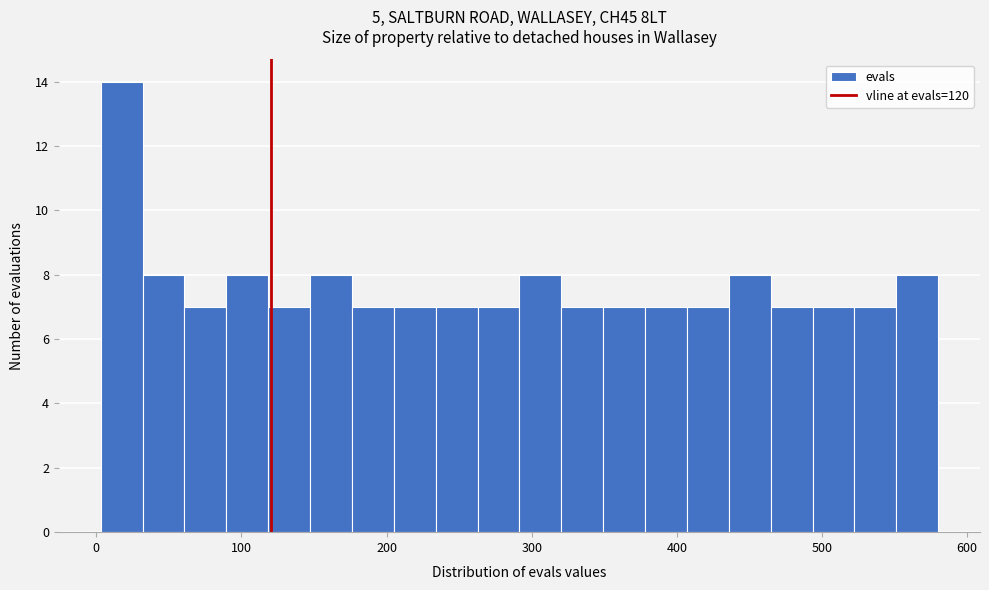

Read against the x-axis, roughly where is the centre of the tallest bar?

20